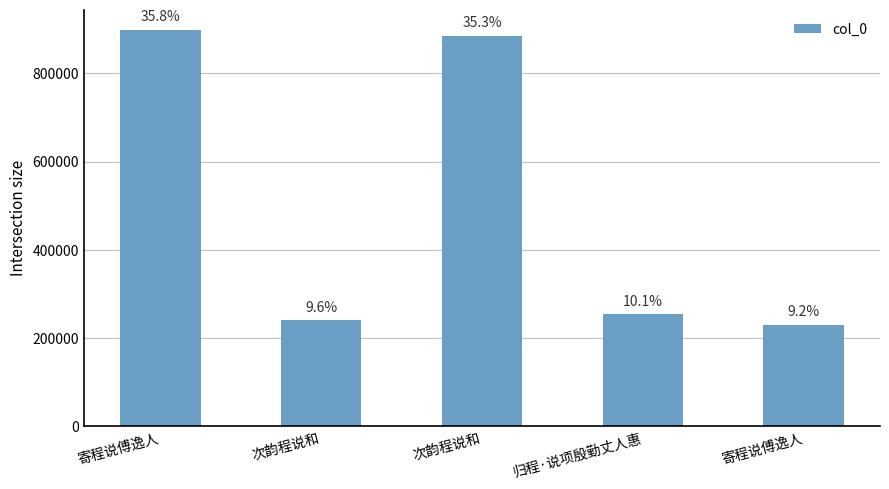

How many bars are there in total?

5